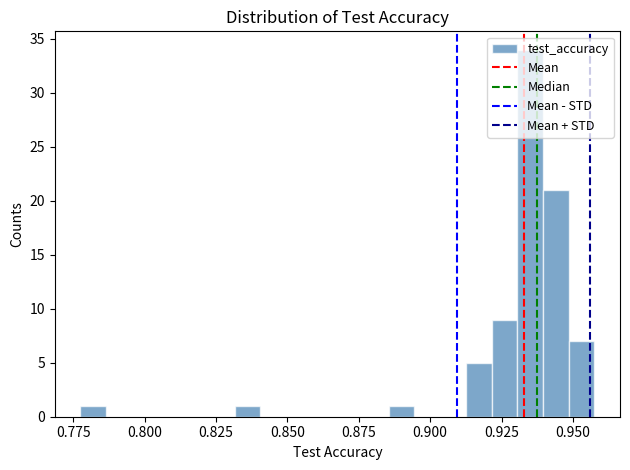

Read against the x-axis, roughly where is the centre of the tallest bar?

0.935